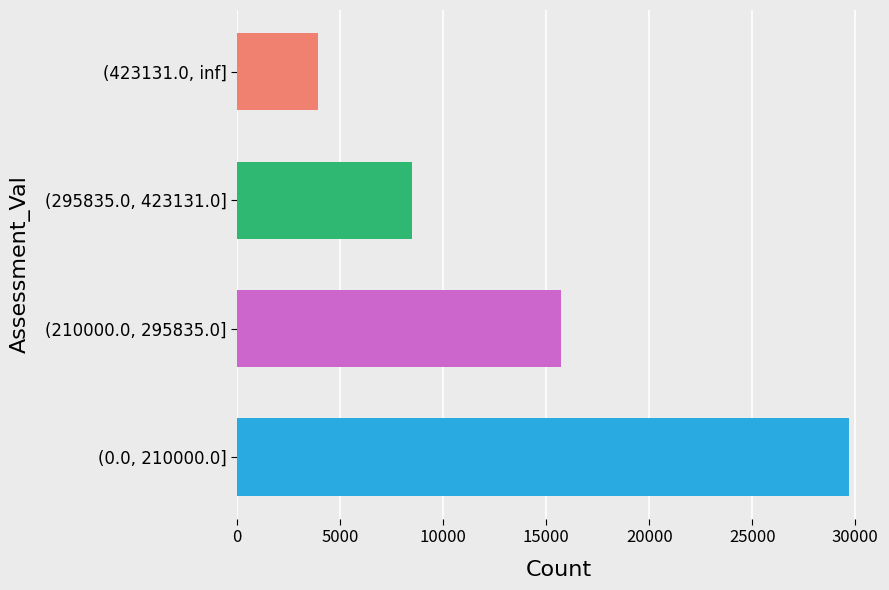

What is the difference between the second highest and minimum values?

11821